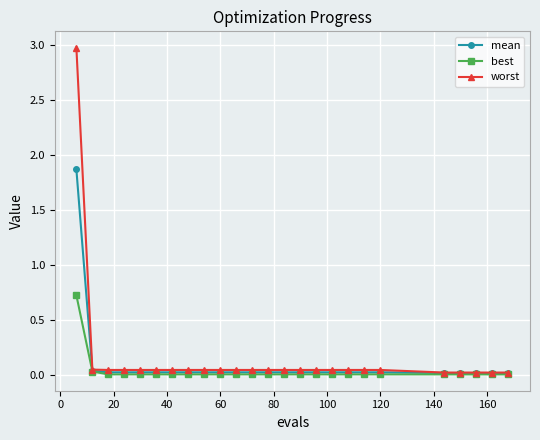

What are all the series names shown in the legend?

mean, best, worst